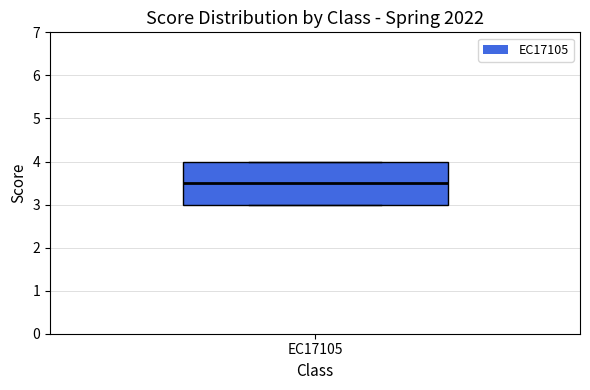

Where does the median line of the box for EC17105 sit on the y-axis? The values are not printed on the chart, so give them approximately, as read against the axis.

3.5